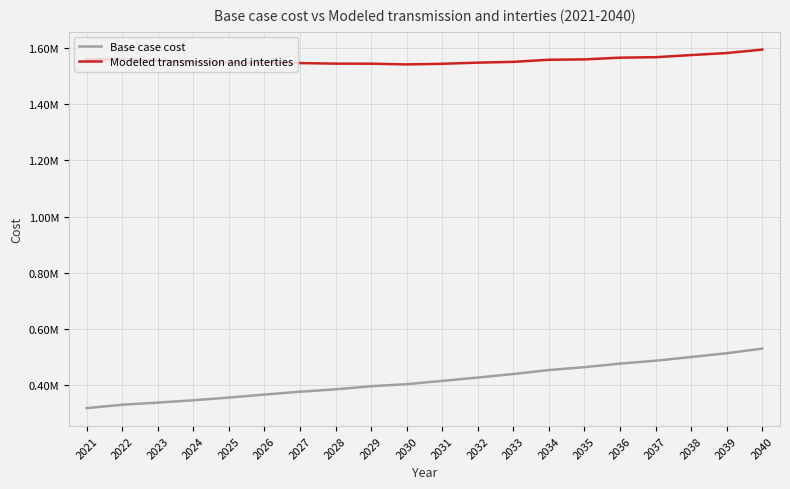

What is the approximate value of Modeled transmission and interties at 2026?

1546695.2